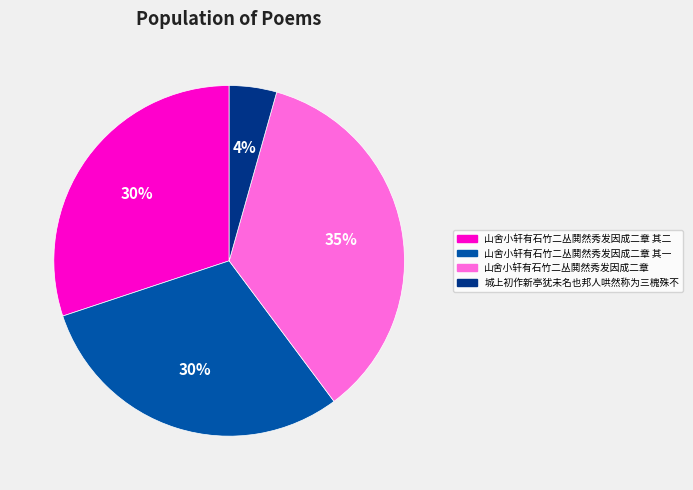

To the nearest percent, what is the combined percentage of 山舍小轩有石竹二丛鬨然秀发因成二章 其二 and 山舍小轩有石竹二丛鬨然秀发因成二章?

66%